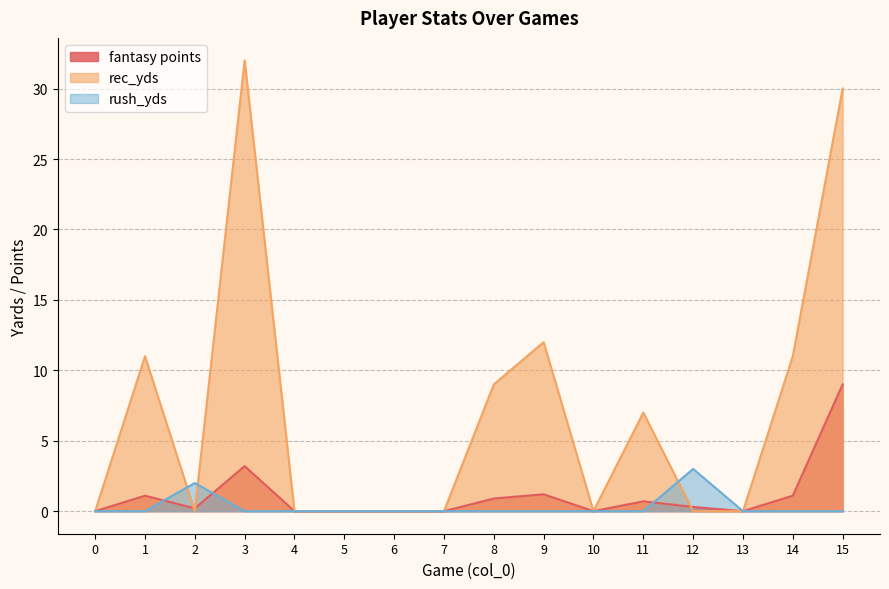

Reading left to right, list all the values displayed in this chart.

fantasy points: 0=0.0	1=1.1	2=0.2	3=3.2	4=0.0	5=0.0	6=0.0	7=0.0	8=0.9	9=1.2	10=0.0	11=0.7	12=0.3	13=0.0	14=1.1	15=9.0
rec_yds: 0=0.0	1=11.0	2=0.0	3=32.0	4=0.0	5=0.0	6=0.0	7=0.0	8=9.0	9=12.0	10=0.0	11=7.0	12=0.0	13=0.0	14=11.0	15=30.0
rush_yds: 0=0.0	1=0.0	2=2.0	3=0.0	4=0.0	5=0.0	6=0.0	7=0.0	8=0.0	9=0.0	10=0.0	11=0.0	12=3.0	13=0.0	14=0.0	15=0.0